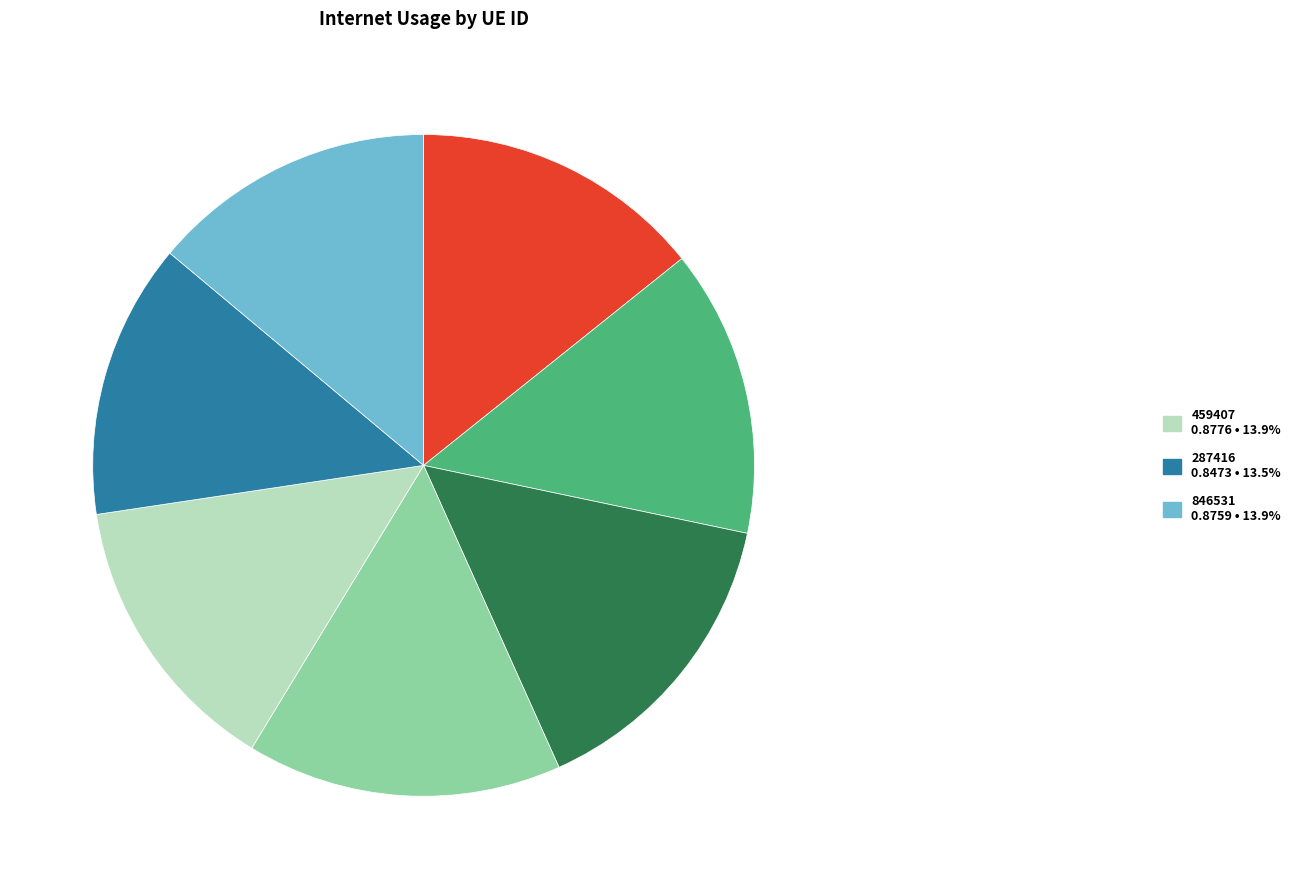

Is there a majority slice in this chart?

No